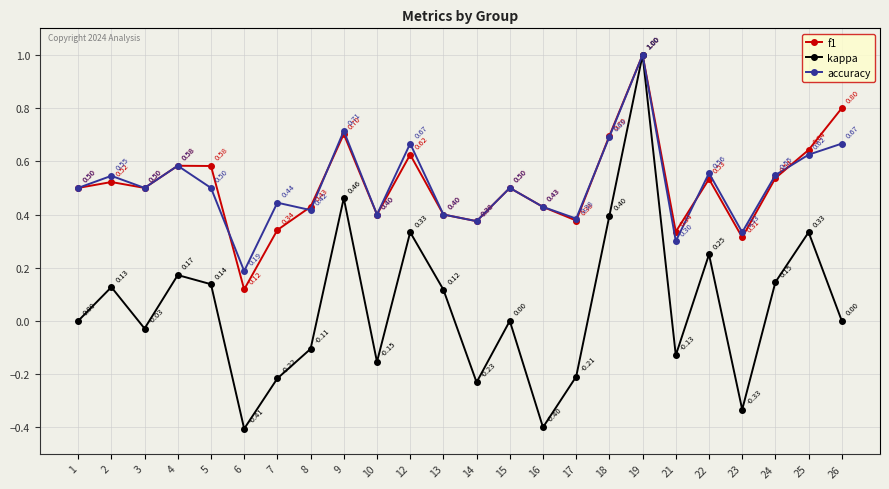

Count the number of categories in the chart.

24